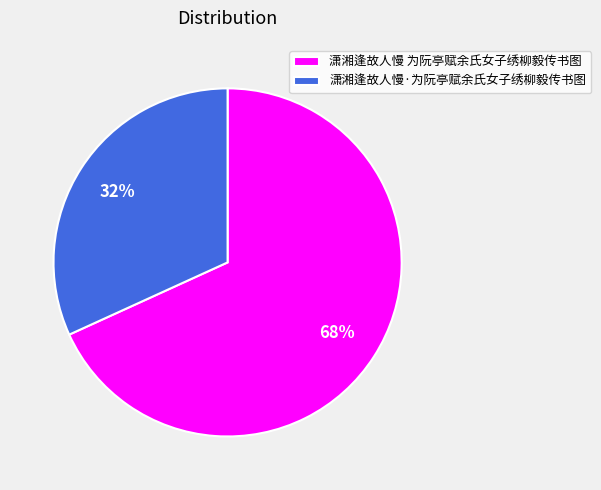

Which slice represents more than half of the pie?

潇湘逢故人慢 为阮亭赋余氏女子绣柳毅传书图